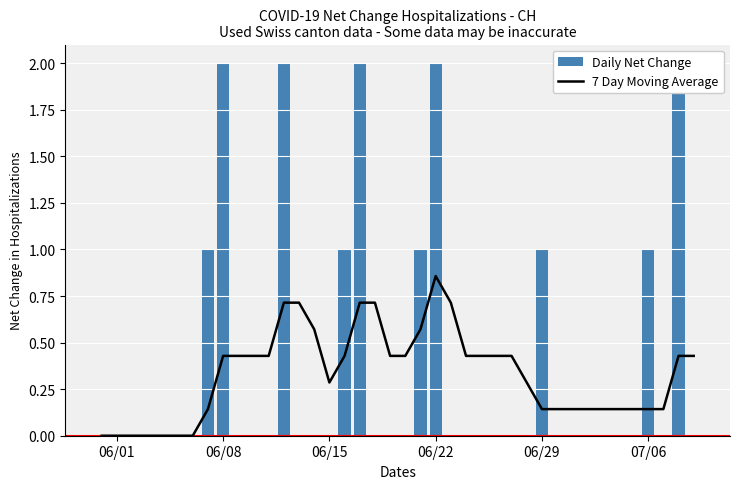

How many values are between 0 and 1?

35